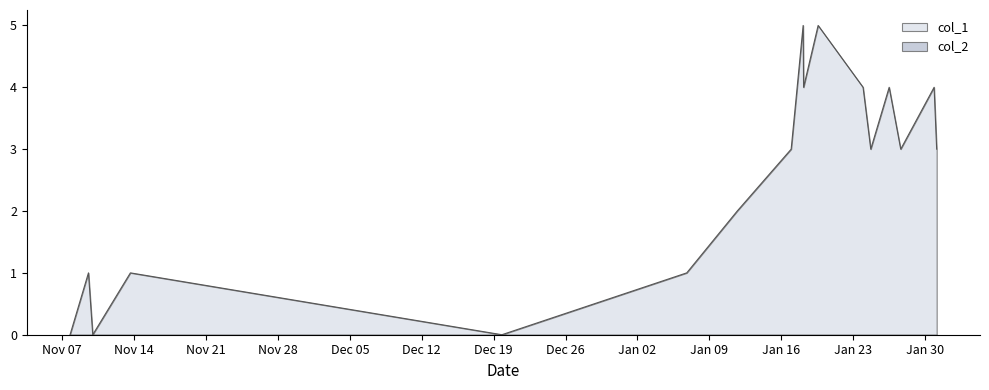

What is the maximum value shown in the chart?

5